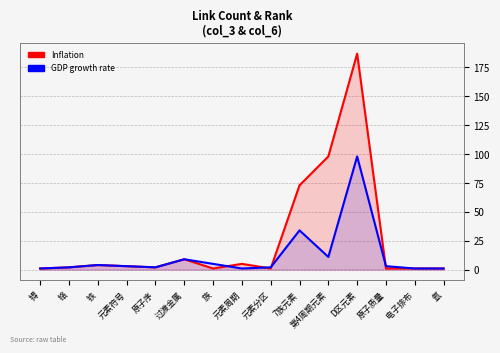

How many lines are shown in the chart?

2